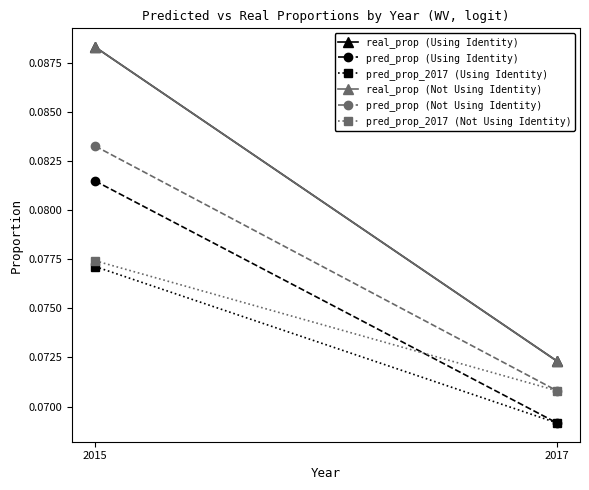

Between 2015 and 2017, which is larger?

2015